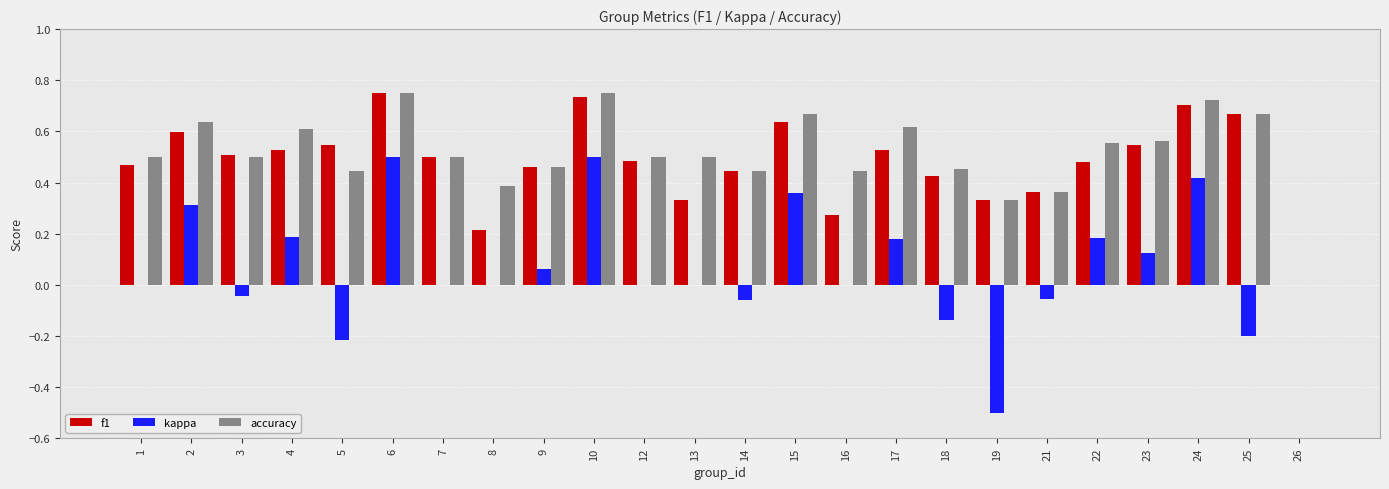

How many values in accuracy are above zero?

23